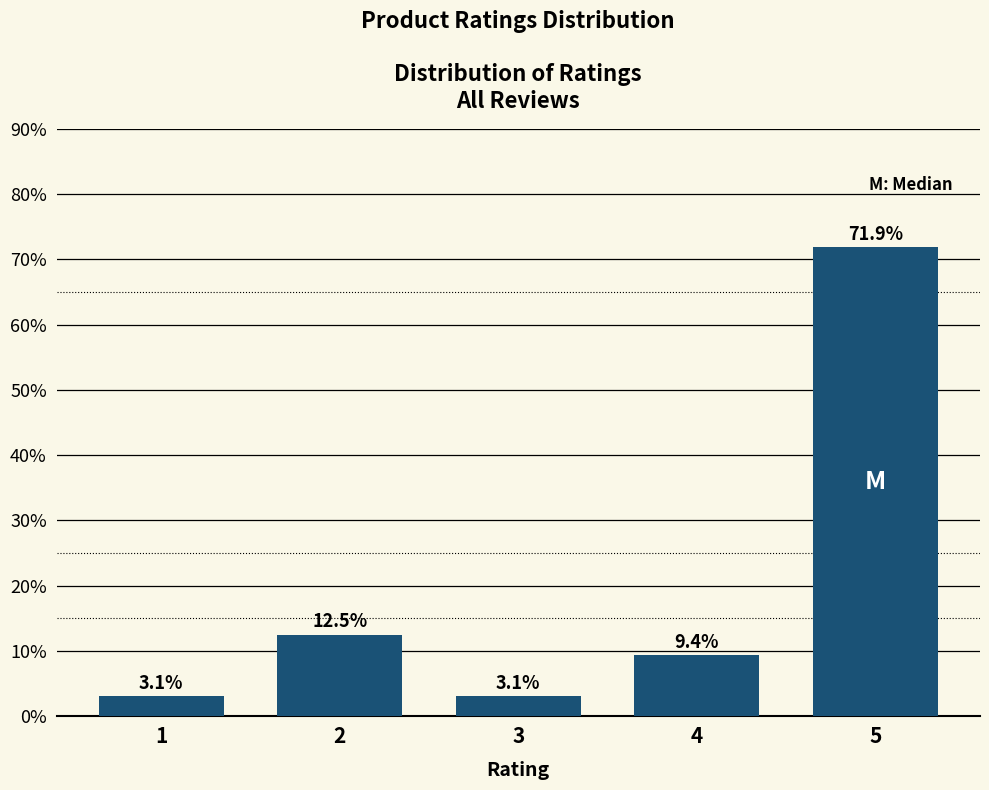

Reading left to right, what are all the values shown in this chart?

1=3.1	2=12.5	3=3.1	4=9.4	5=71.9